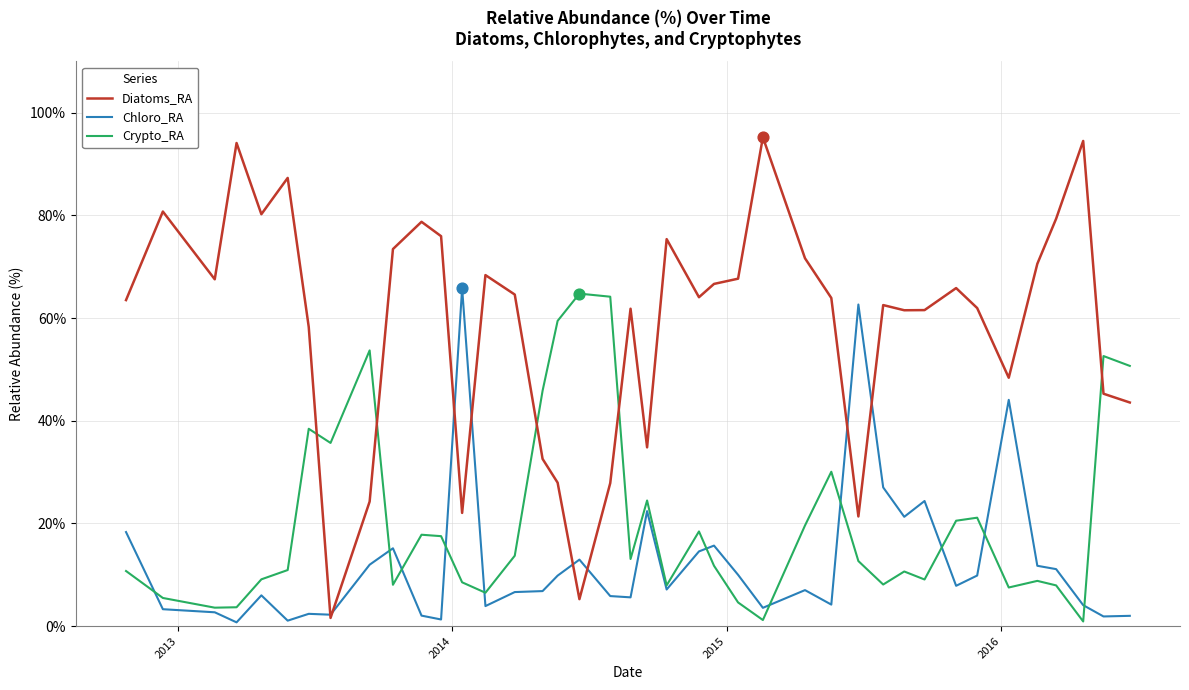

Which series has the largest range (max minus min)?

Diatoms_RA